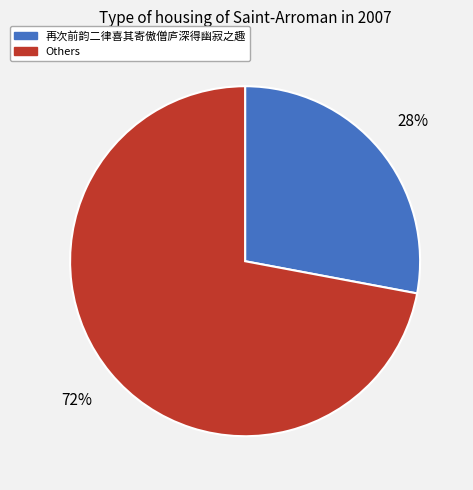

How many slices are in this pie chart?

2